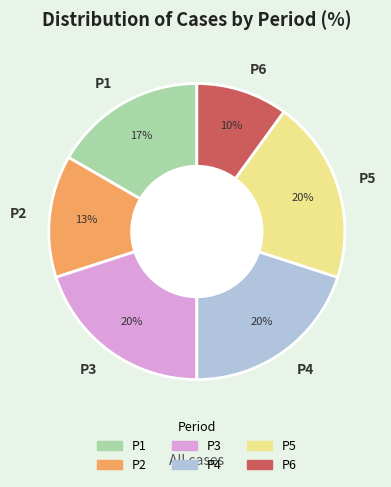

The P4 slice represents 20% of the pie. True or false?

True